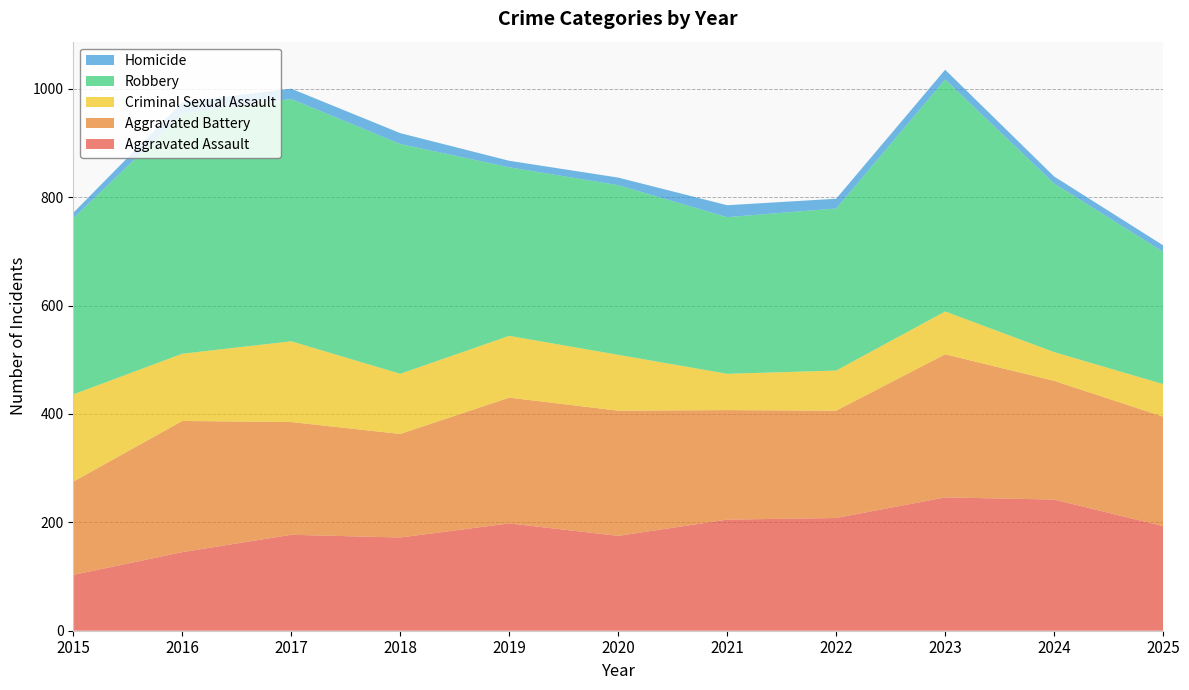

Reading right to left, what are all the values shown in this chart?

Aggravated Assault: 2025=193	2024=242	2023=246	2022=208	2021=205	2020=175	2019=198	2018=172	2017=177	2016=145	2015=103
Aggravated Battery: 2025=202	2024=219	2023=264	2022=198	2021=202	2020=231	2019=232	2018=191	2017=208	2016=242	2015=172
Criminal Sexual Assault: 2025=60	2024=53	2023=79	2022=74	2021=67	2020=103	2019=114	2018=111	2017=149	2016=124	2015=161
Robbery: 2025=244	2024=311	2023=428	2022=299	2021=289	2020=313	2019=311	2018=424	2017=447	2016=443	2015=325
Homicide: 2025=12	2024=13	2023=18	2022=18	2021=22	2020=14	2019=12	2018=20	2017=19	2016=21	2015=10